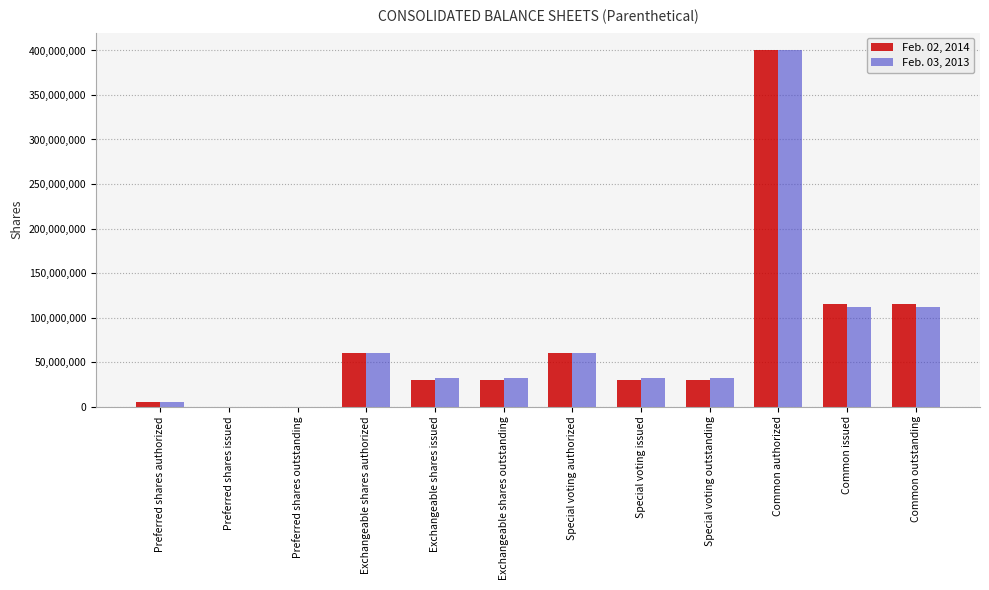

What is the maximum value shown in the chart?

400000000